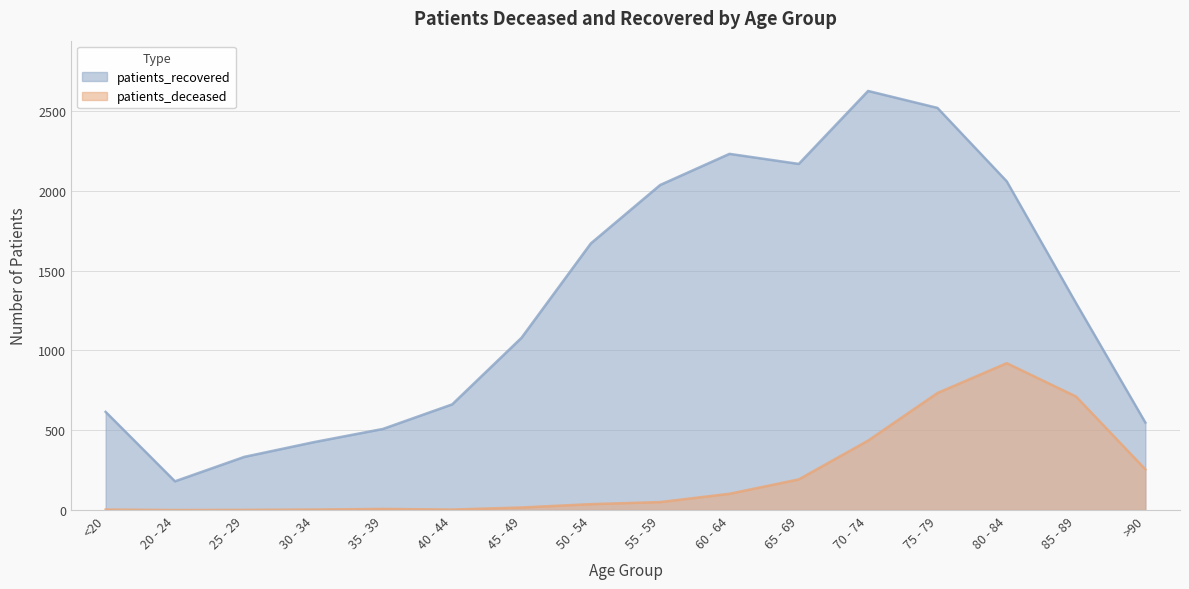

True or false: patients_recovered has a value of 2036 at 55 - 59.

True